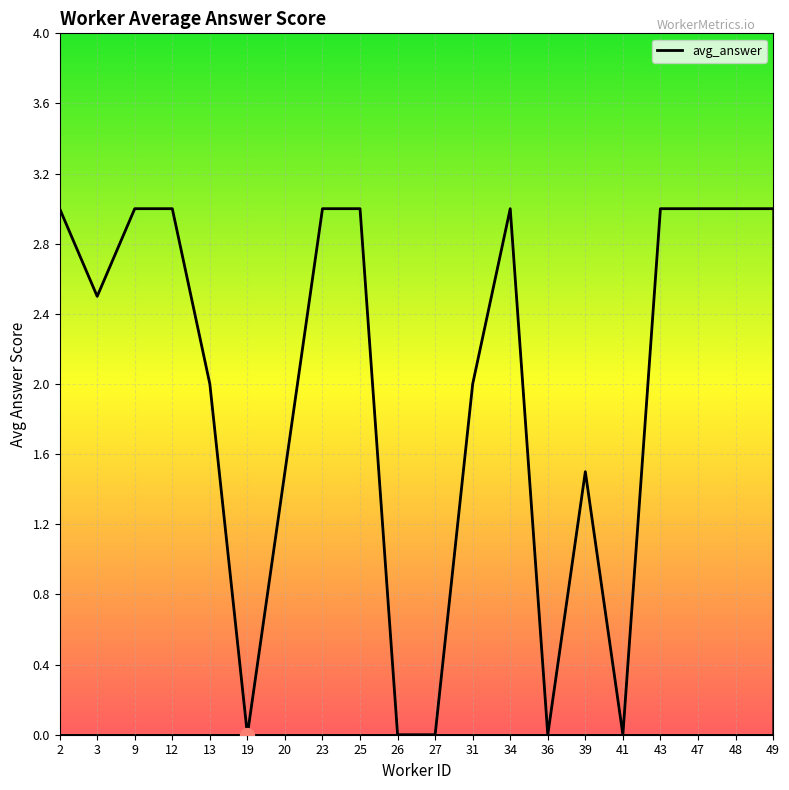

True or false: the data has more than 0 interior local peaks.

True